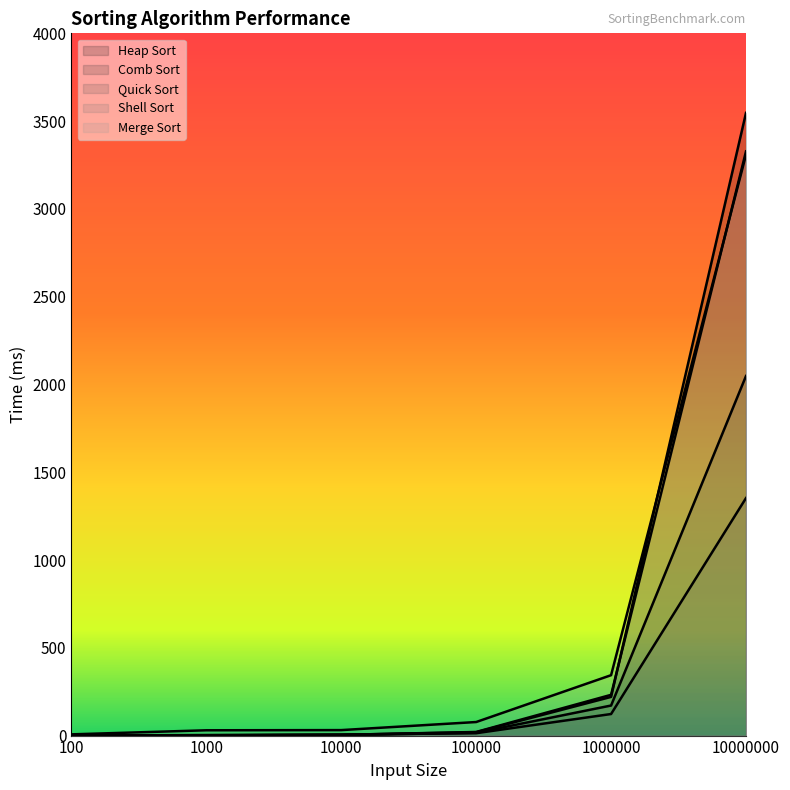

Reading left to right, list all the values displayed in this chart.

Heap Sort: 0.6	2.2	4.4	19.2	220.4	3546.8
Comb Sort: 0.8	1.2	3.2	16.0	171.2	2048.2
Quick Sort: 1.0	2.8	5.6	13.6	122.8	1352.8
Shell Sort: 1.2	1.2	4.0	20.6	232.2	3327.6
Merge Sort: 7.0	30.2	31.2	77.2	344.0	3308.4